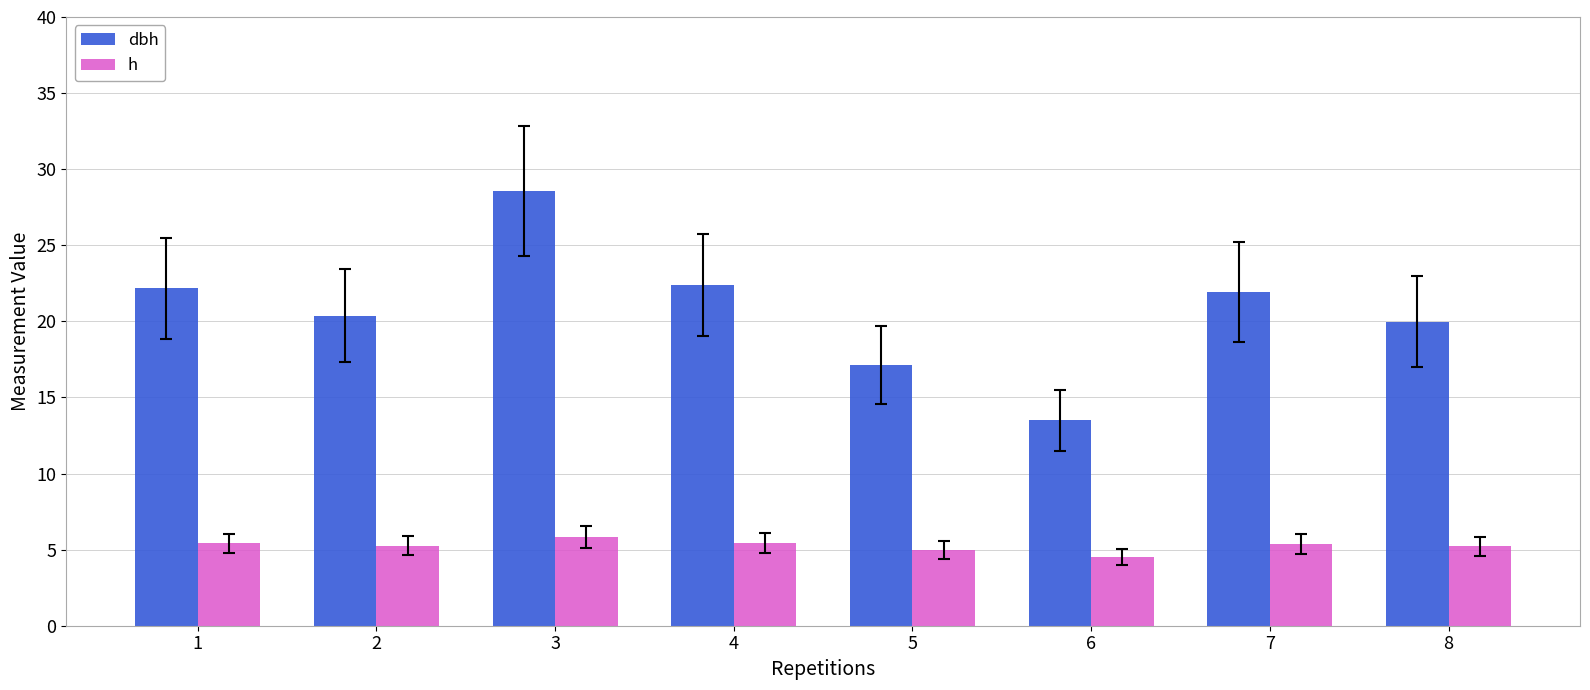

At 4, list the series in order from largest to smallest.

dbh, h